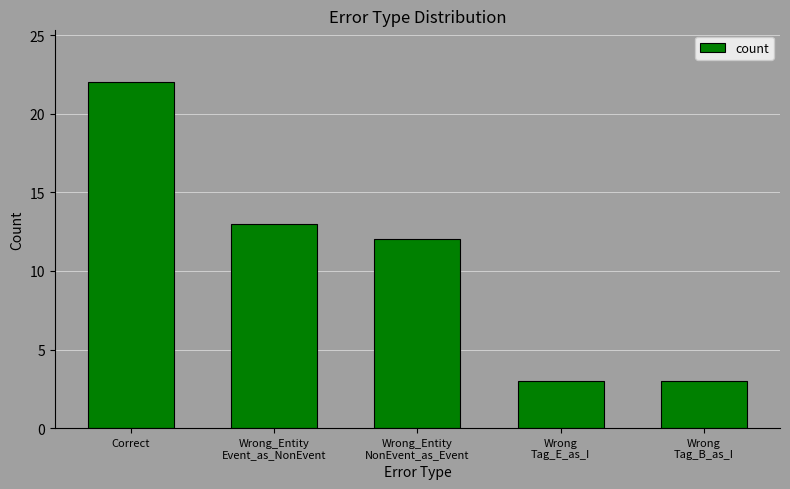

The chart shows a value of 22 at Correct. True or false?

True